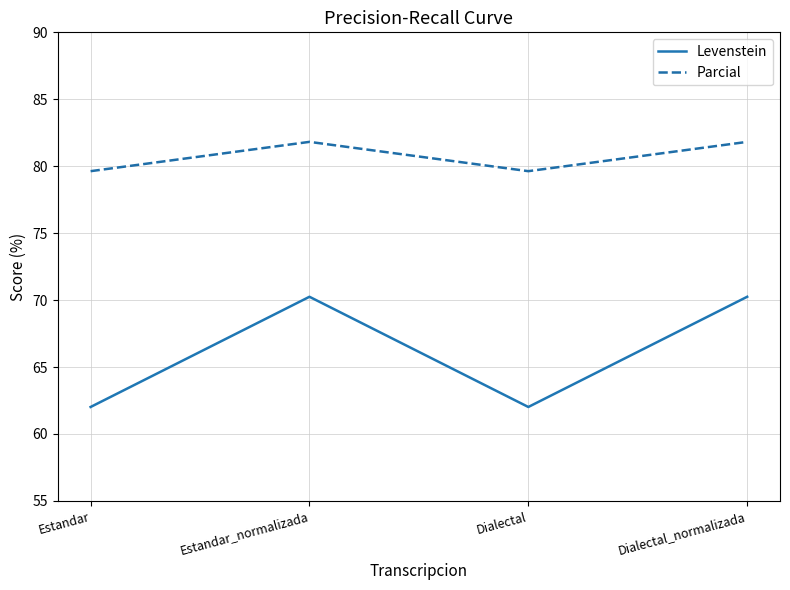

At which label does Levenstein first exceed 70?

Estandar_normalizada